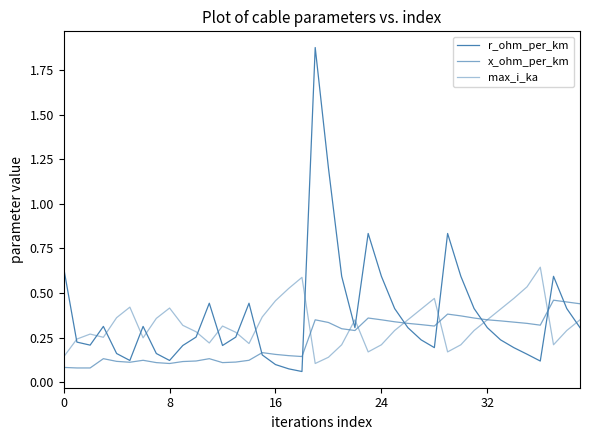

How many lines are shown in the chart?

3